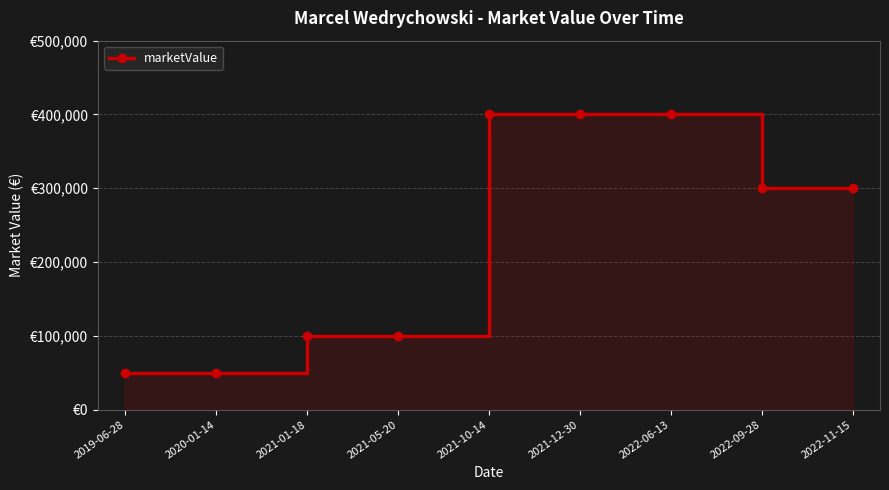

True or false: the data has more than 1 interior local peaks.

False